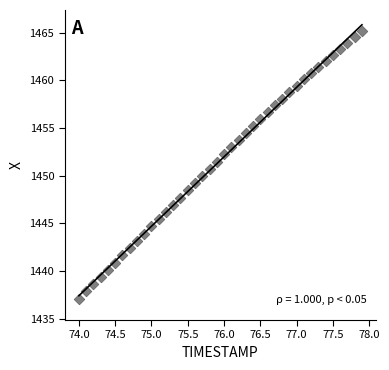

What is the range of Y values (max minus min)?

28.1